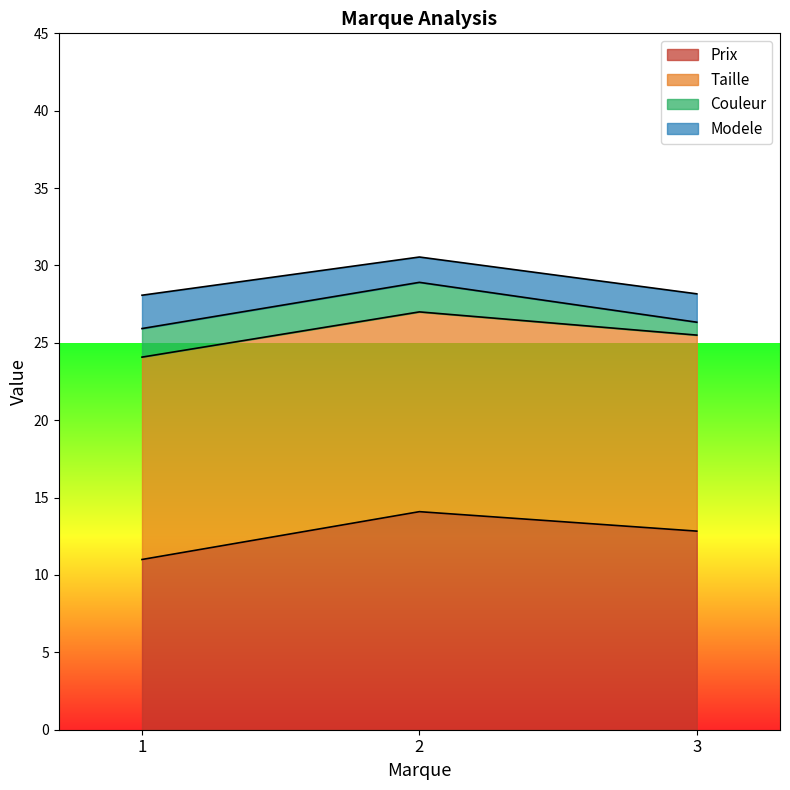

Does the chart display data point markers on the line(s)?

No